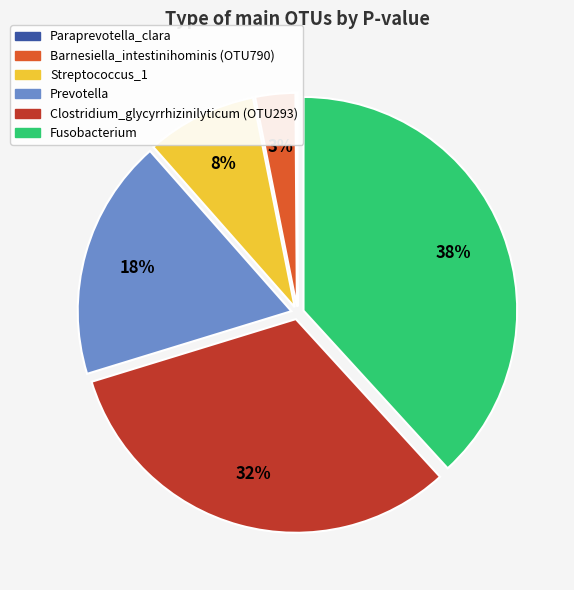

Is there a majority slice in this chart?

No